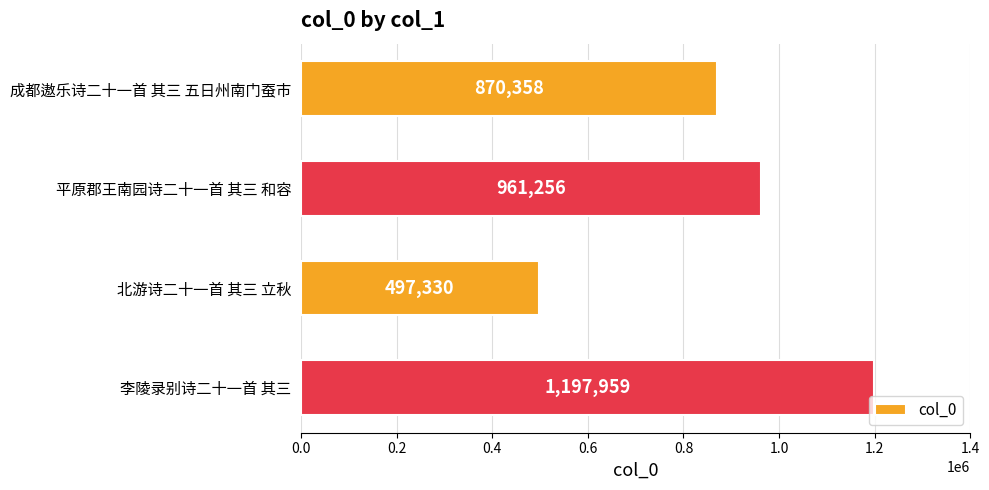

List the labels in order of value, smallest first.

北游诗二十一首 其三 立秋, 成都遨乐诗二十一首 其三 五日州南门蚕市, 平原郡王南园诗二十一首 其三 和容, 李陵录别诗二十一首 其三